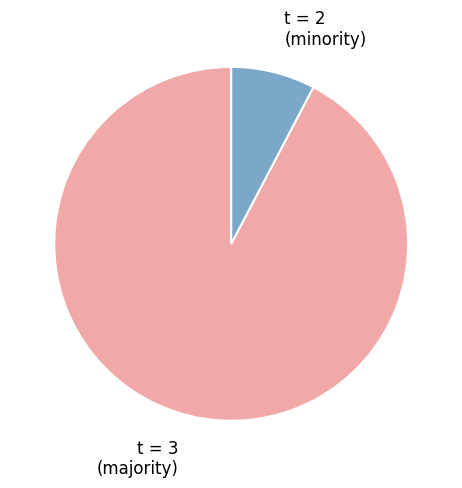

Is there any slice that represents more than half of the pie?

Yes